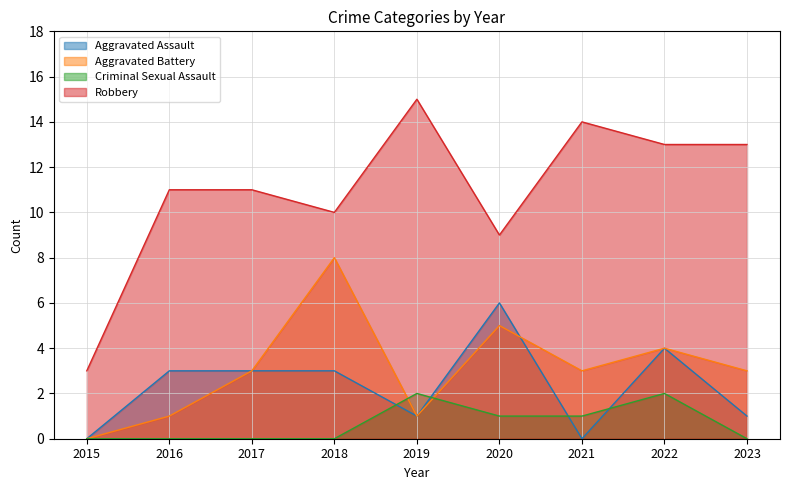

Rank the categories by Robbery value from highest to lowest.

2019, 2021, 2022, 2023, 2016, 2017, 2018, 2020, 2015